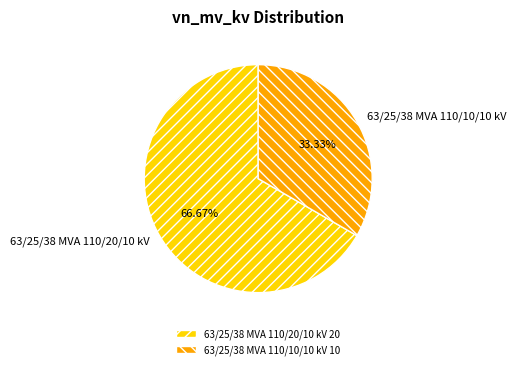

Combined, what portion of the pie is 63/25/38 MVA 110/20/10 kV and 63/25/38 MVA 110/10/10 kV?

100.0%